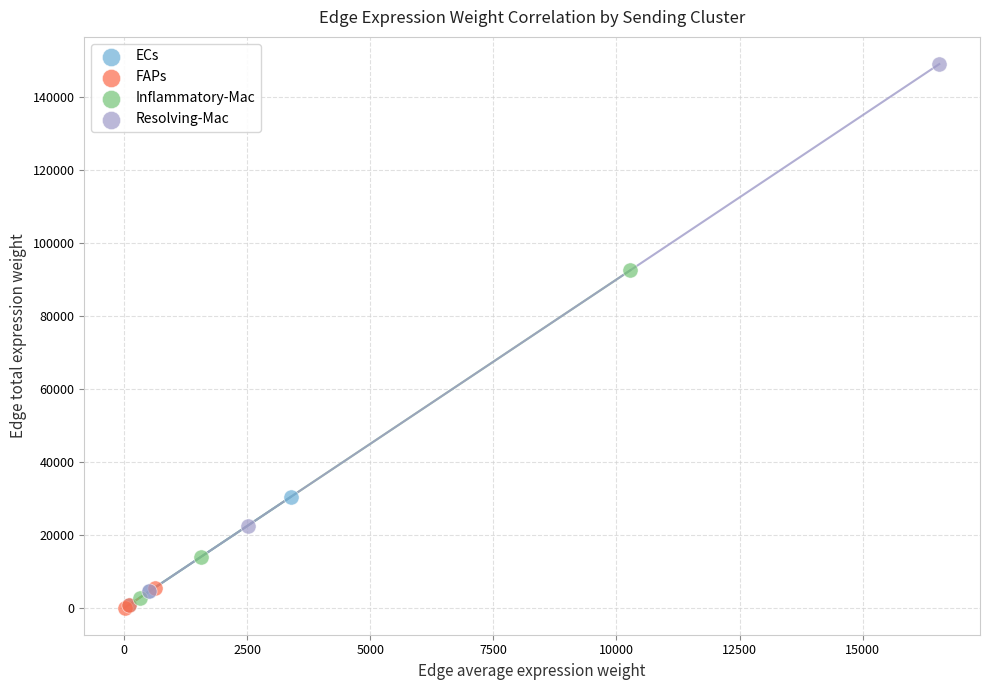

What are all the series names shown in the legend?

ECs, FAPs, Inflammatory-Mac, Resolving-Mac